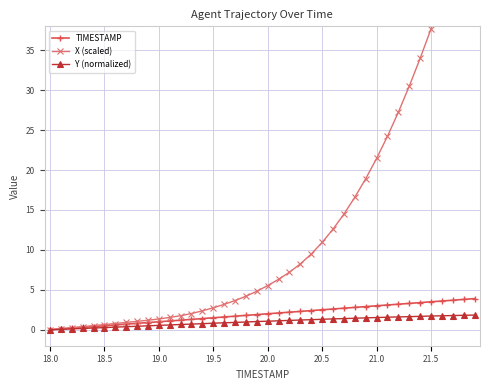

What is the value of the Y (normalized) point at the 11th from the left?

0.6